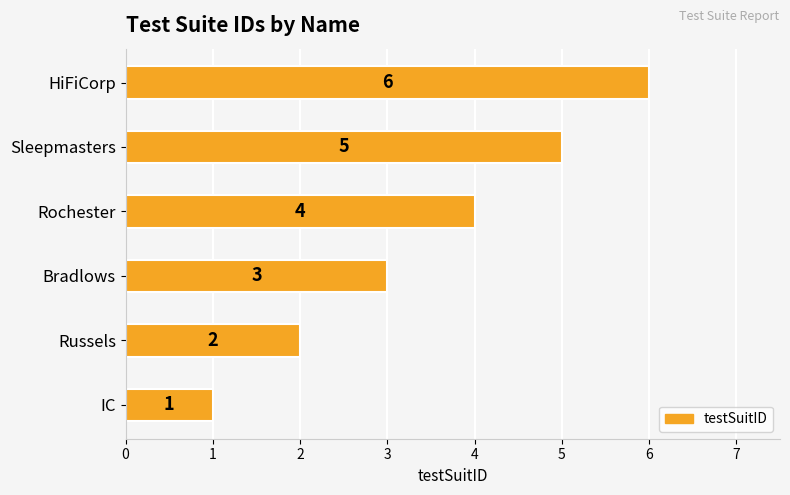

How many distinct data groups are displayed?

1